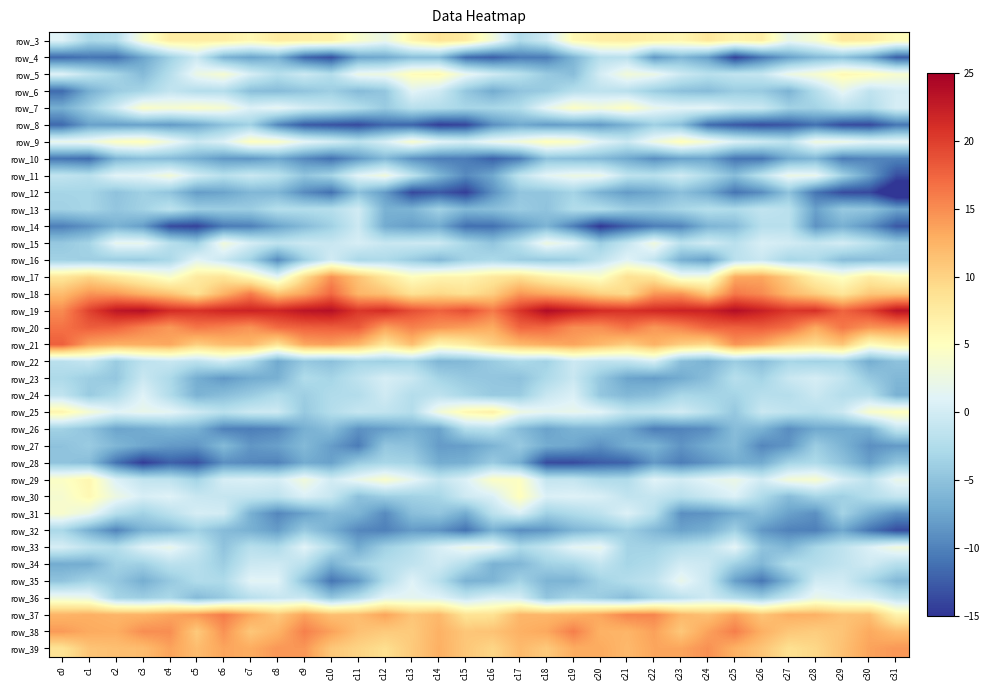

The value of row_3 at c20 is -1.0. True or false?

False